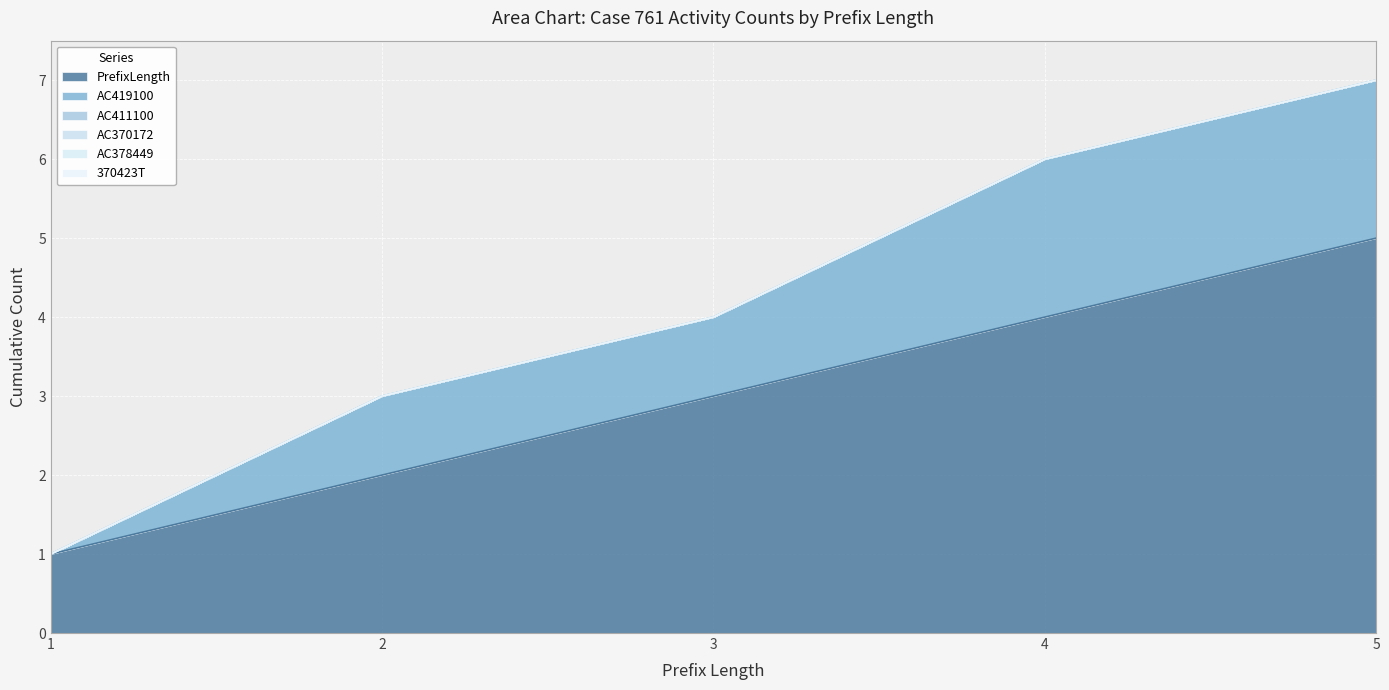

The AC419100 series shows 1 at 2. True or false?

False